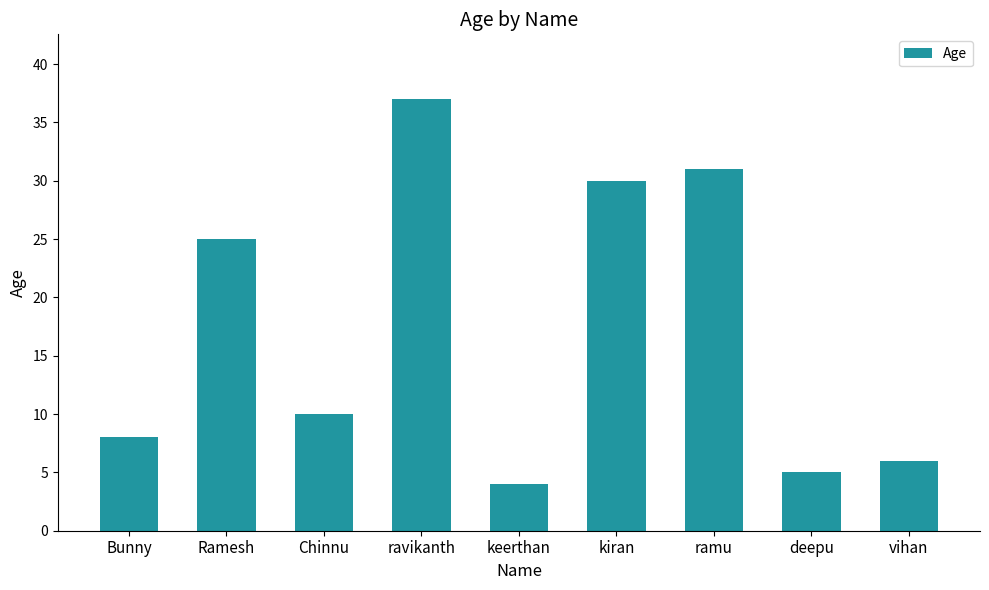

Rank the categories by value from lowest to highest.

keerthan, deepu, vihan, Bunny, Chinnu, Ramesh, kiran, ramu, ravikanth